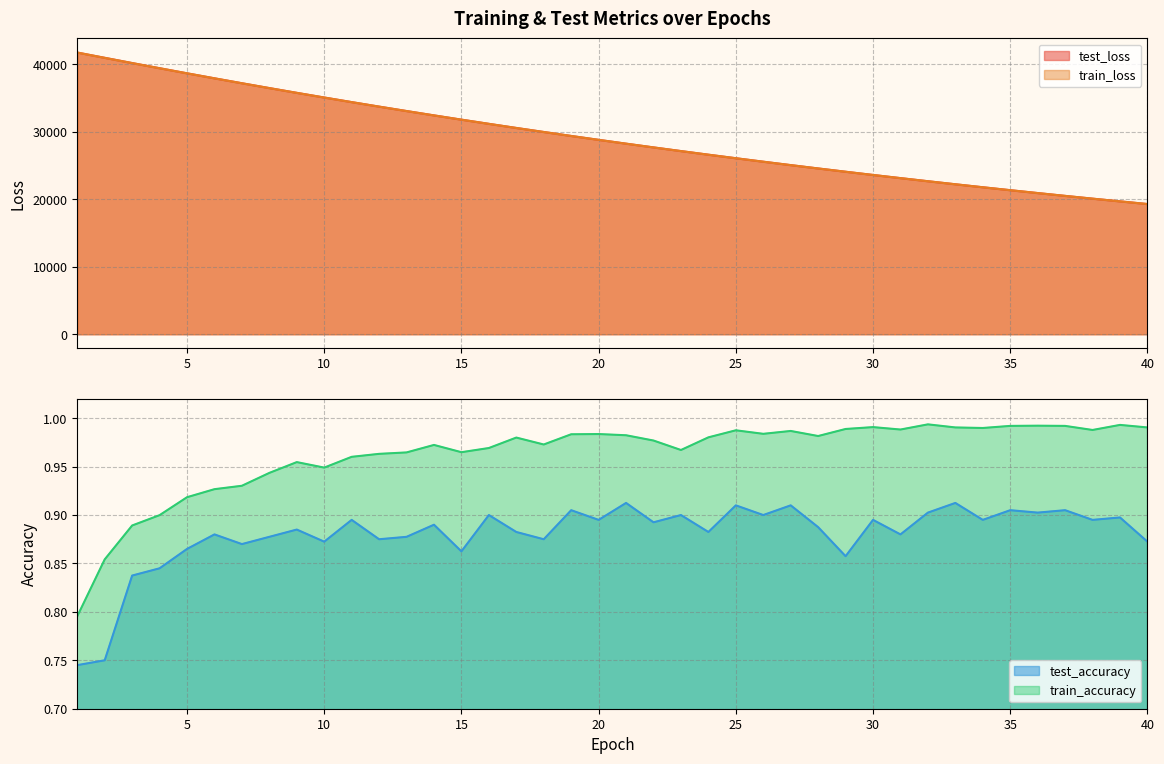

Where is the first local maximum for test_accuracy?

6